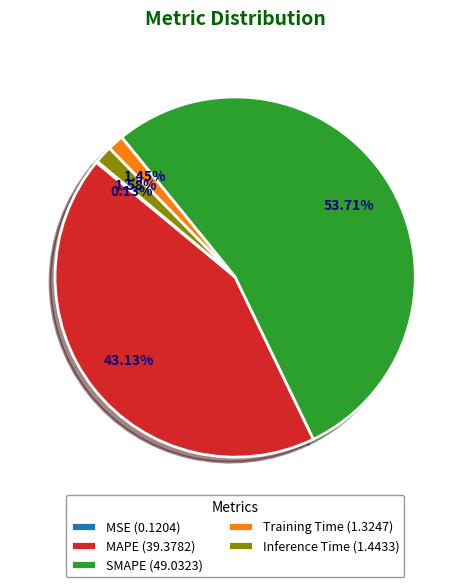

Between Inference Time (1.4433) and SMAPE (49.0323), which is larger?

SMAPE (49.0323)